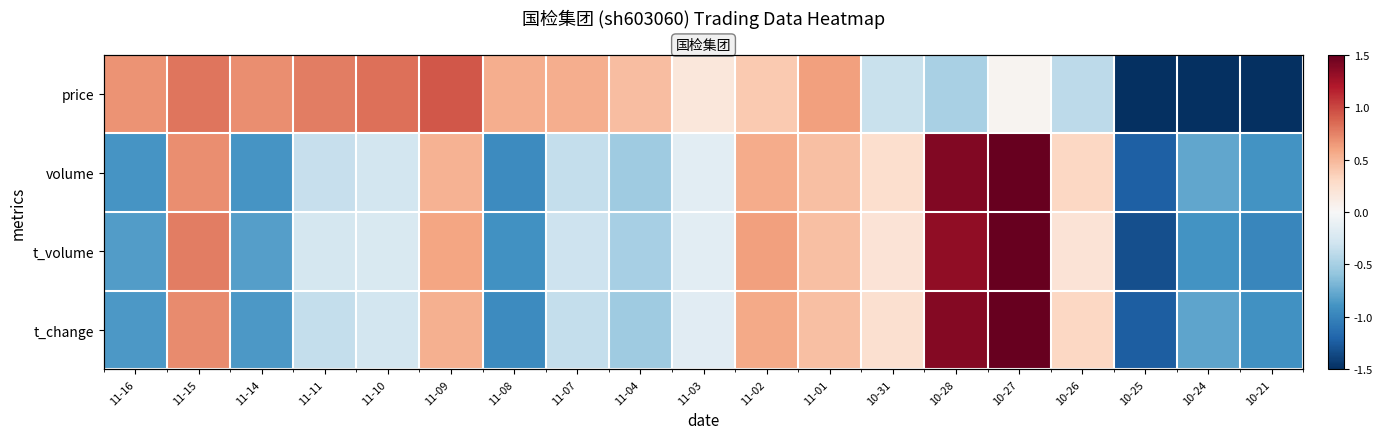

At how many categories does at least one series exceed -1?

18